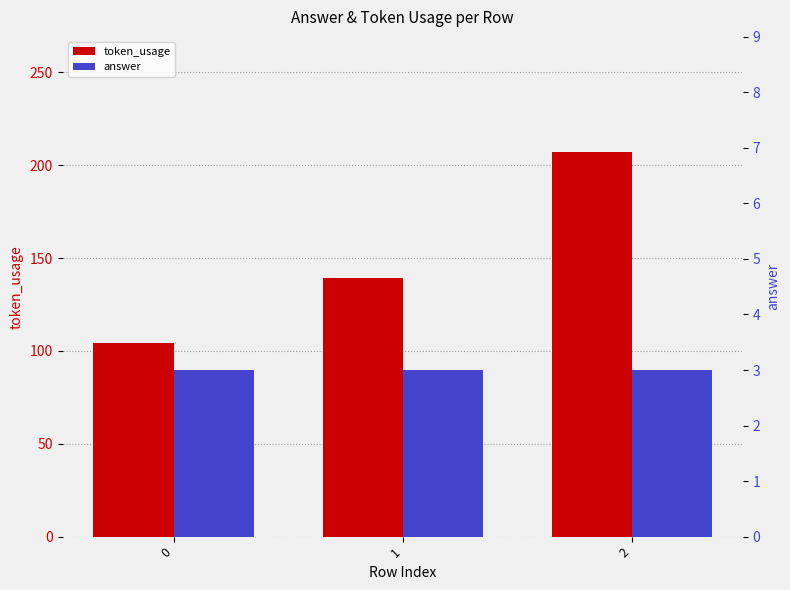

What is the value of the token_usage bar at the 2nd from the left?

139